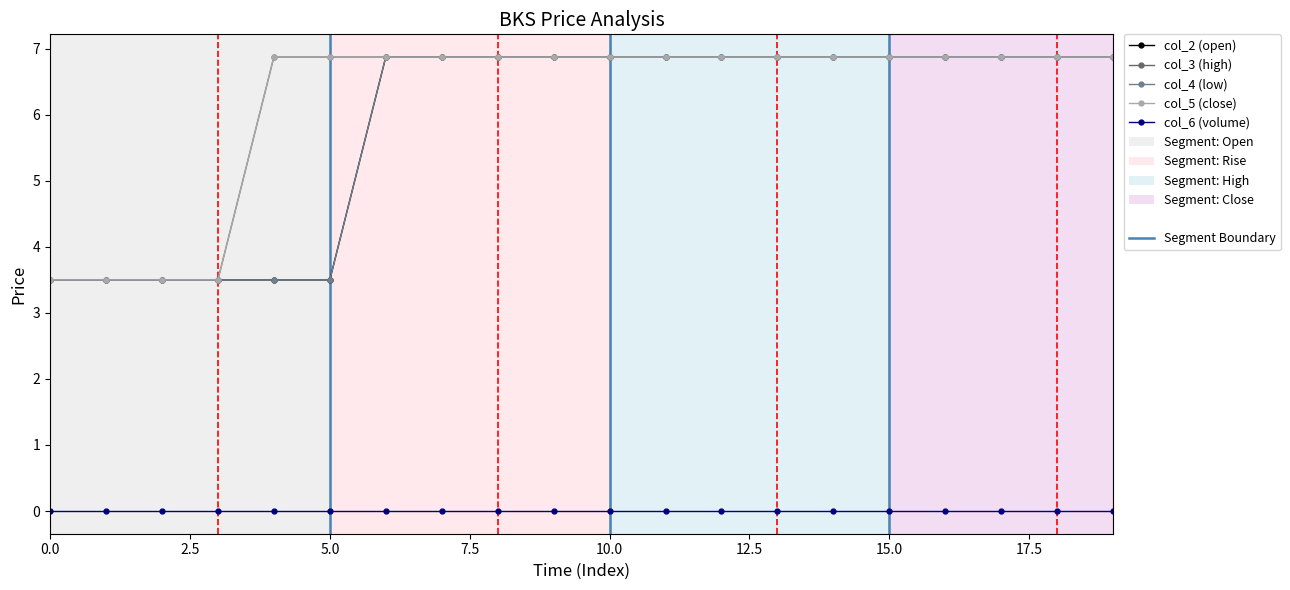

Which series has the widest spread of values?

col_2 (open)